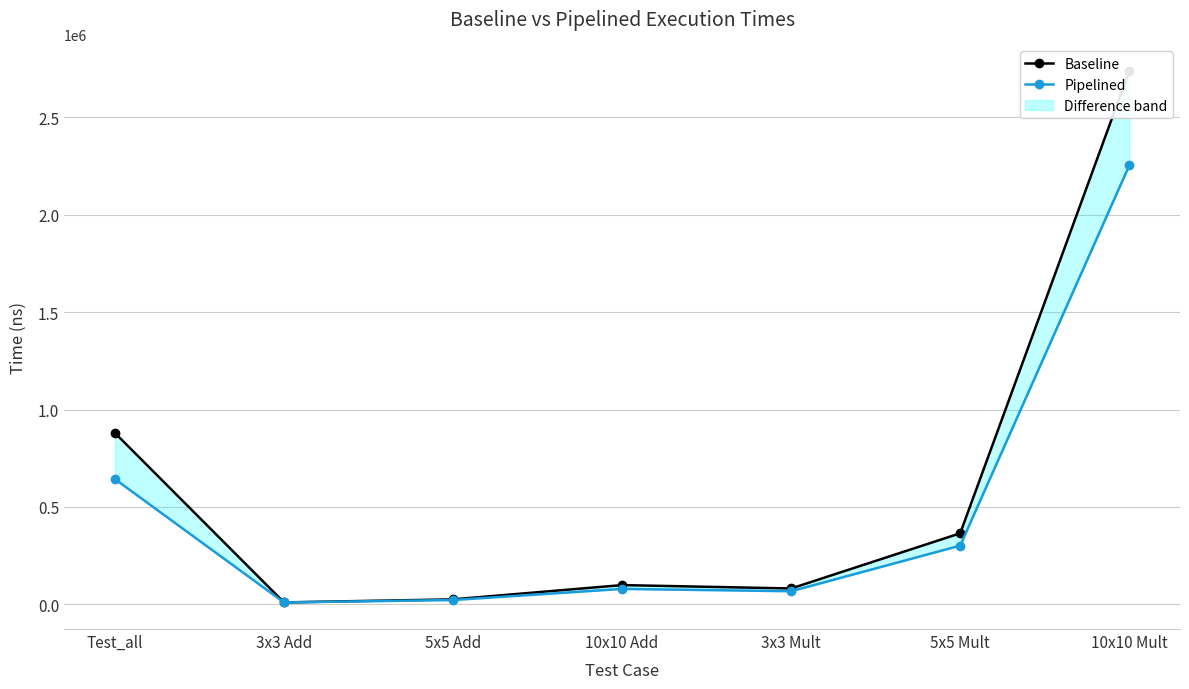

Reading right to left, transcribe all the data shown in this chart.

Baseline: 2737490	364690	81330	98730	25530	9850	879490
Pipelined: 2252910	301510	67270	79110	22110	9590	642650